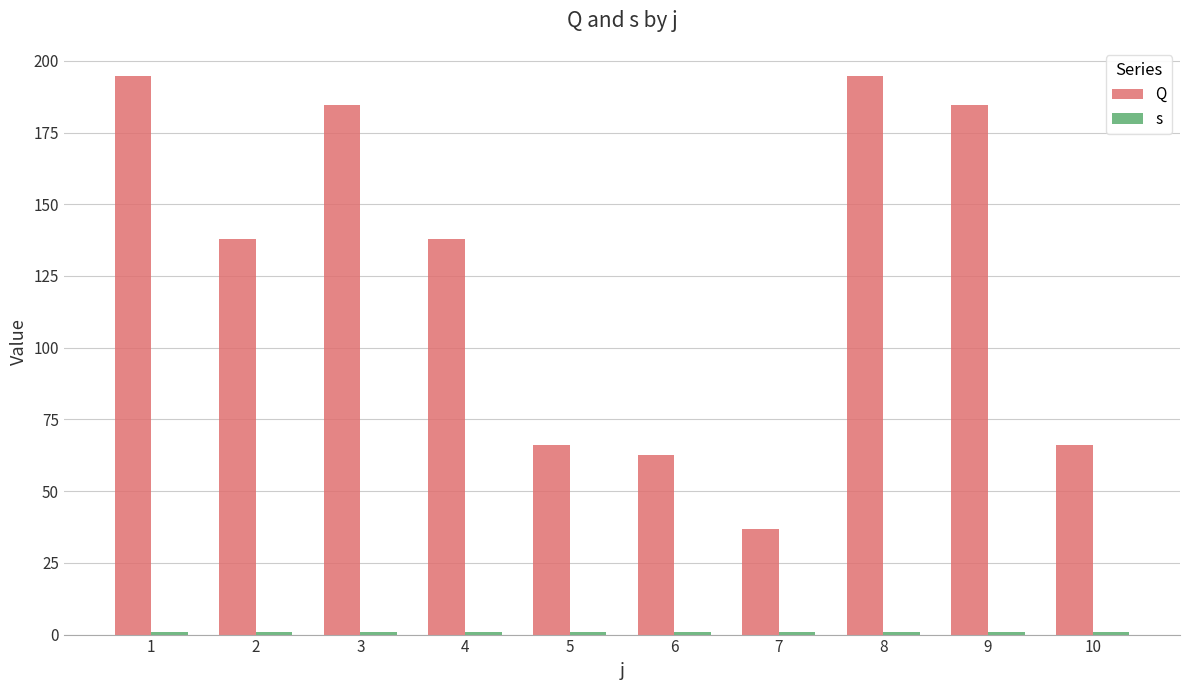

Which category has the highest value across all series?

1